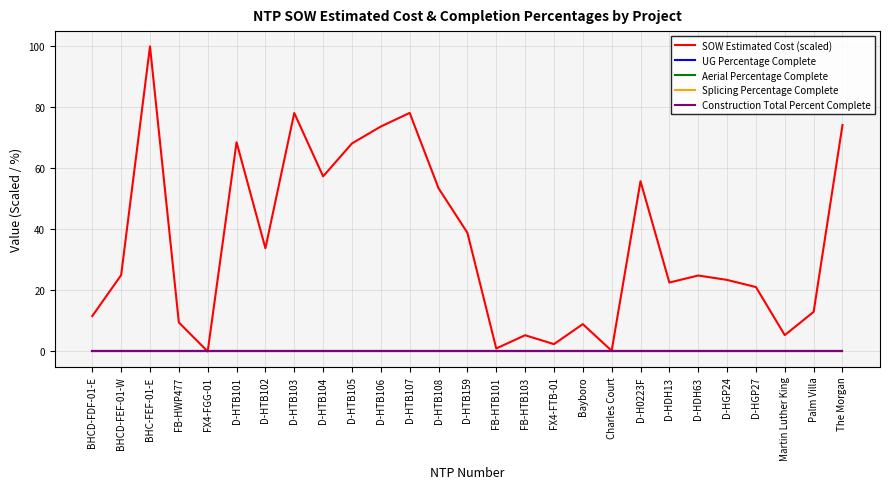

How many lines are shown in the chart?

5